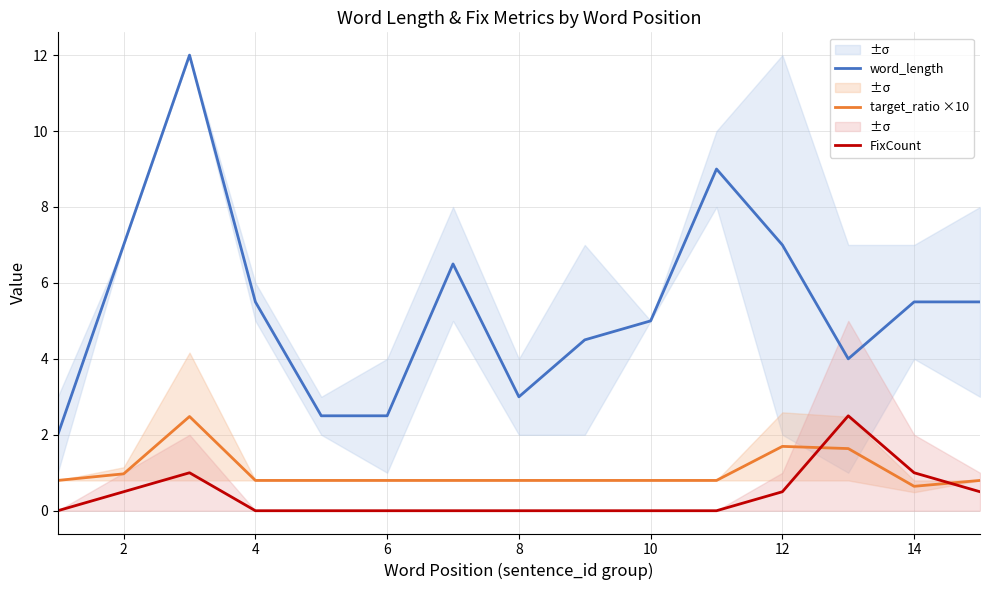

Does the chart have visible grid lines?

Yes